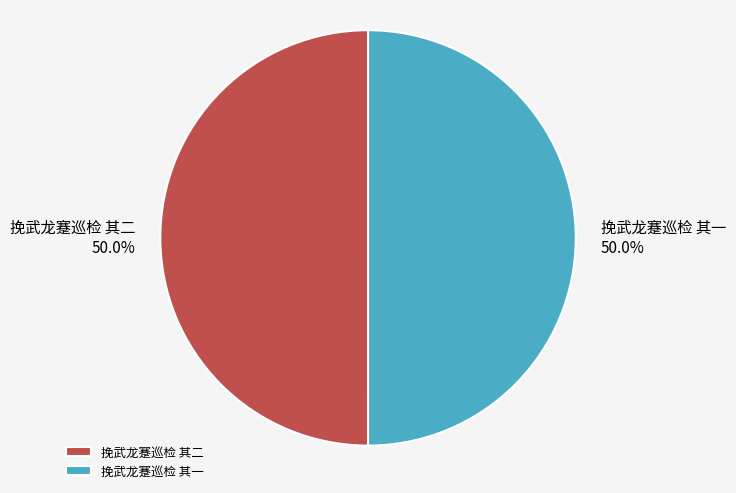

How many segments does this pie chart have?

2